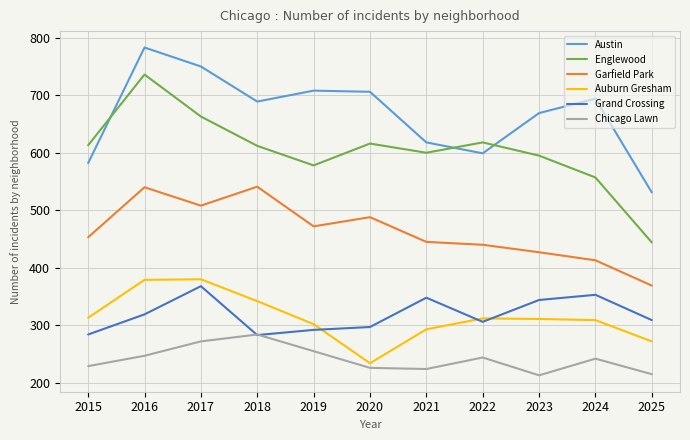

Where does the Englewood series first go above 612?

2015